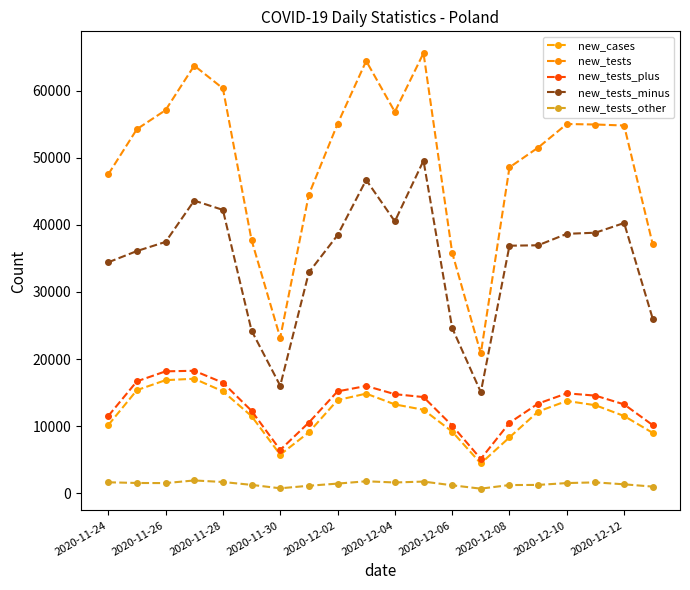

True or false: new_tests_other and new_cases intersect in this chart.

False